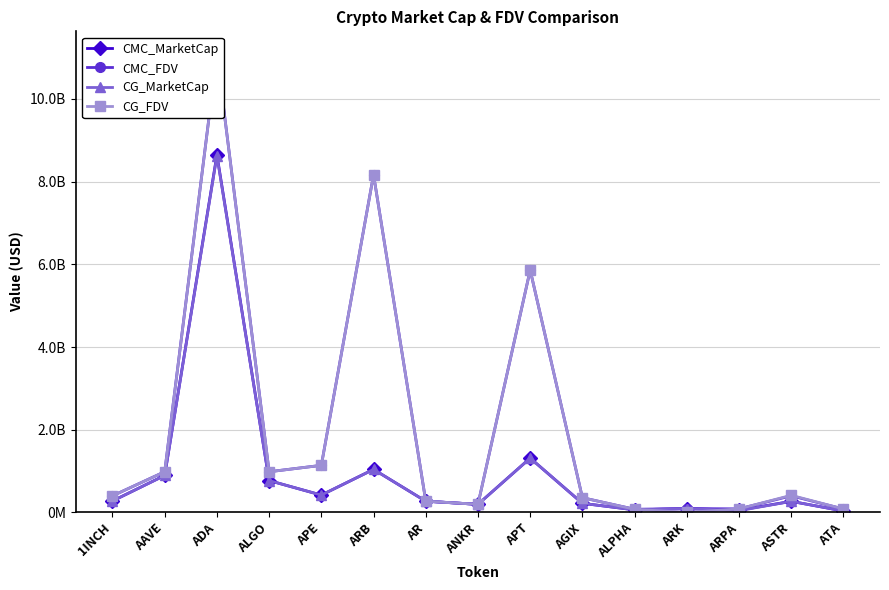

Reading right to left, extract all data points from this chart.

CMC_MarketCap: 35420149.4	268667097.4	53567197.5	94087892.0	63049580.0	220644780.5	1314387973.0	196033924.7	271290453.9	1041486447.6	419937306.8	770915798.7	8649615796.6	895989581.6	276810932.7
CMC_FDV: 83148033.2	402741251.8	86197886.3	93763484.6	76702652.0	357103410.0	5862217482.7	196033924.7	273552714.1	8168521157.6	1139295787.7	984610841.5	11081949017.7	985435461.1	401221672.3
CG_MarketCap: 35470870.0	268418505.0	42361966.0	94087892.0	62993395.0	220486549.0	1314806888.0	196120741.0	271018127.0	1041189397.0	419908225.0	770642438.0	8624513538.0	894599894.0	276894967.0
CG_FDV: 83267099.0	415070698.0	86261579.0	0.0	76634300.0	356847319.0	5864085927.0	196120741.0	273278114.0	8166191345.0	1139216889.0	984261707.0	11074415138.0	983907015.0	401343476.0